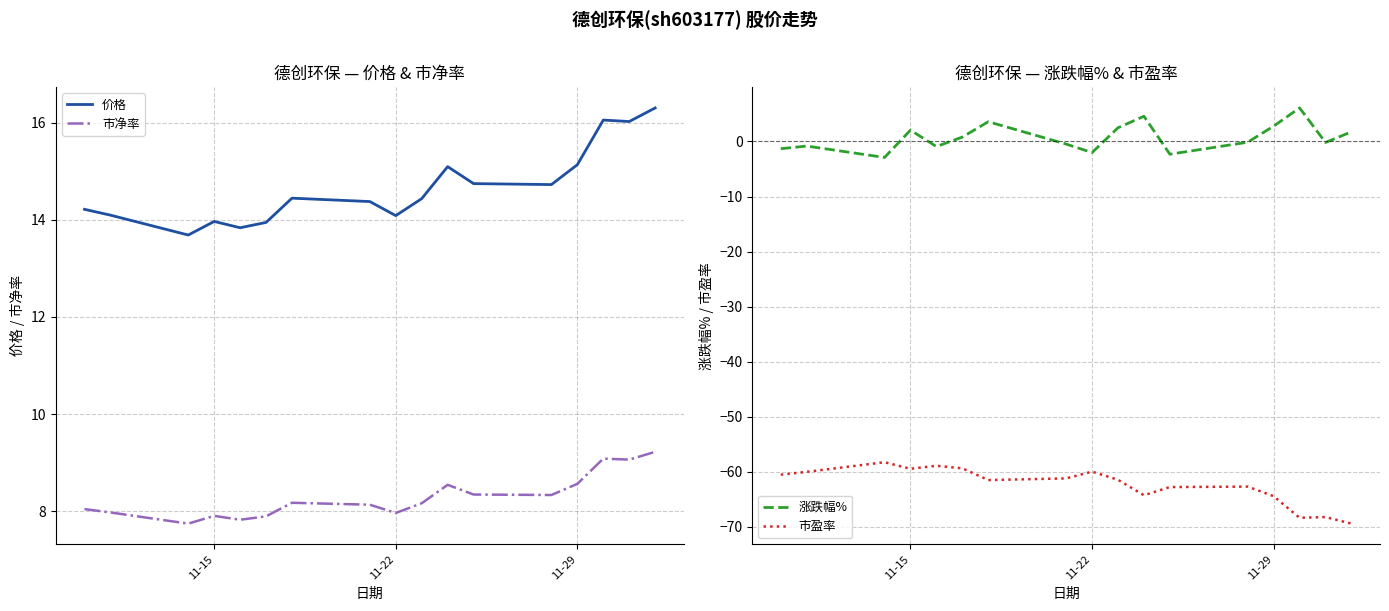

What is the minimum value for 价格?

13.7